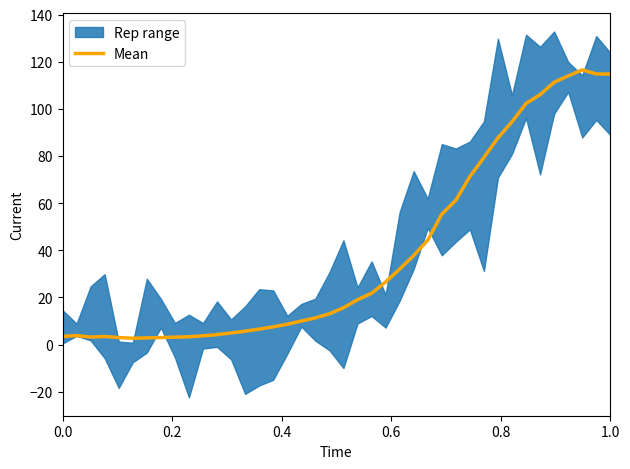

What is the average value?

38.3